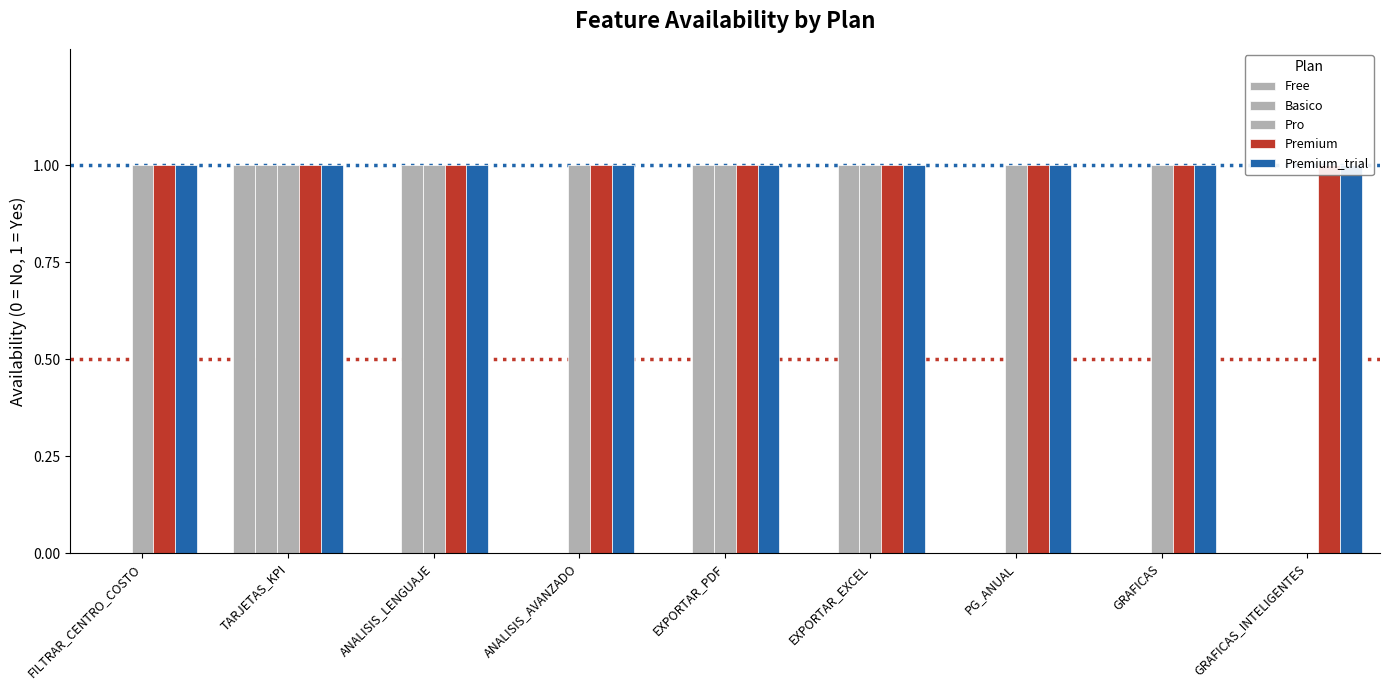

Reading left to right, transcribe all the data shown in this chart.

Free: FILTRAR_CENTRO_COSTO=0	TARJETAS_KPI=1	ANALISIS_LENGUAJE=0	ANALISIS_AVANZADO=0	EXPORTAR_PDF=0	EXPORTAR_EXCEL=0	PG_ANUAL=0	GRAFICAS=0	GRAFICAS_INTELIGENTES=0
Basico: FILTRAR_CENTRO_COSTO=0	TARJETAS_KPI=1	ANALISIS_LENGUAJE=1	ANALISIS_AVANZADO=0	EXPORTAR_PDF=1	EXPORTAR_EXCEL=1	PG_ANUAL=0	GRAFICAS=0	GRAFICAS_INTELIGENTES=0
Pro: FILTRAR_CENTRO_COSTO=1	TARJETAS_KPI=1	ANALISIS_LENGUAJE=1	ANALISIS_AVANZADO=1	EXPORTAR_PDF=1	EXPORTAR_EXCEL=1	PG_ANUAL=1	GRAFICAS=1	GRAFICAS_INTELIGENTES=0
Premium: FILTRAR_CENTRO_COSTO=1	TARJETAS_KPI=1	ANALISIS_LENGUAJE=1	ANALISIS_AVANZADO=1	EXPORTAR_PDF=1	EXPORTAR_EXCEL=1	PG_ANUAL=1	GRAFICAS=1	GRAFICAS_INTELIGENTES=1
Premium_trial: FILTRAR_CENTRO_COSTO=1	TARJETAS_KPI=1	ANALISIS_LENGUAJE=1	ANALISIS_AVANZADO=1	EXPORTAR_PDF=1	EXPORTAR_EXCEL=1	PG_ANUAL=1	GRAFICAS=1	GRAFICAS_INTELIGENTES=1